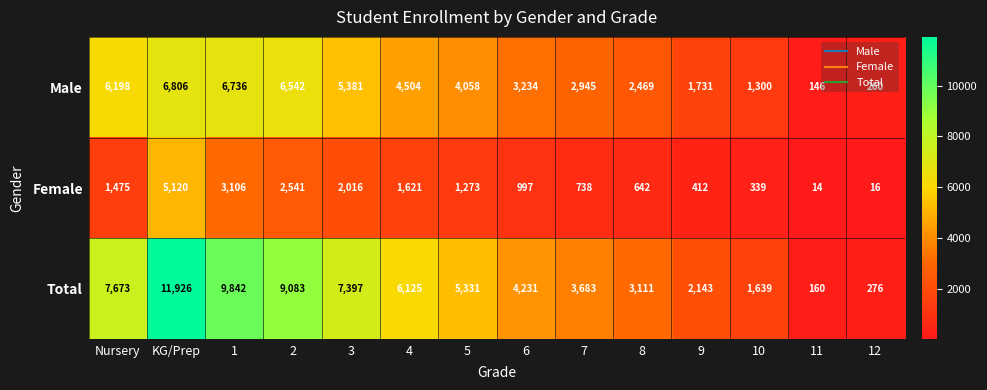

Rank the categories by Female value from highest to lowest.

KG/Prep, 1, 2, 3, 4, Nursery, 5, 6, 7, 8, 9, 10, 12, 11